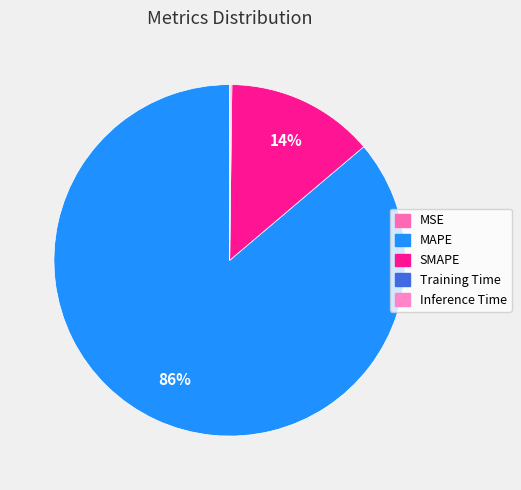

Count the number of slices in the pie.

5